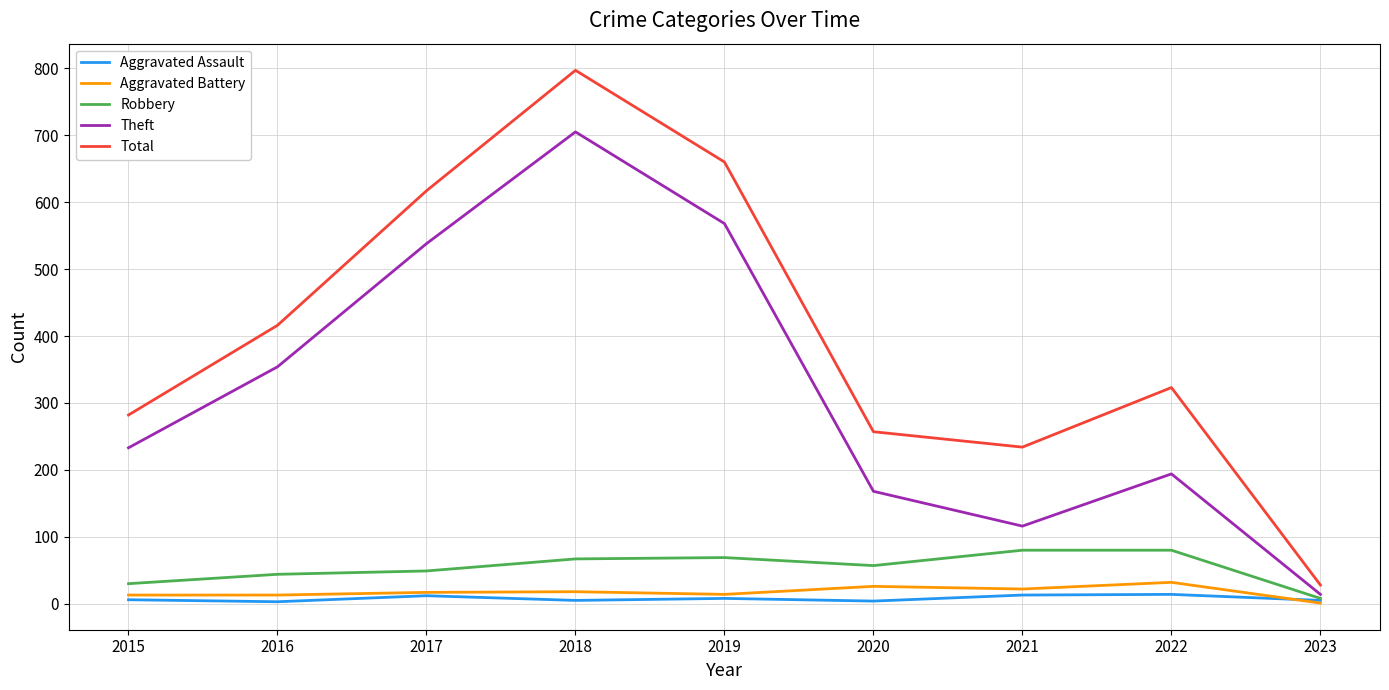

Which series has the largest range (max minus min)?

Total